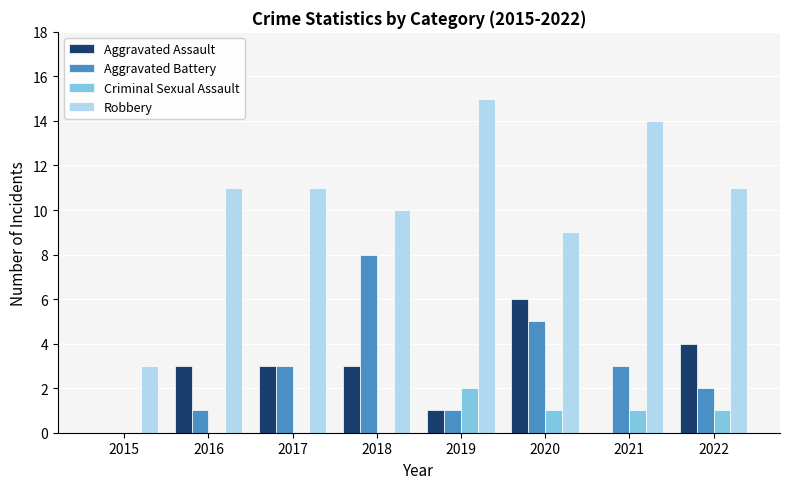

How many groups of bars are there?

8